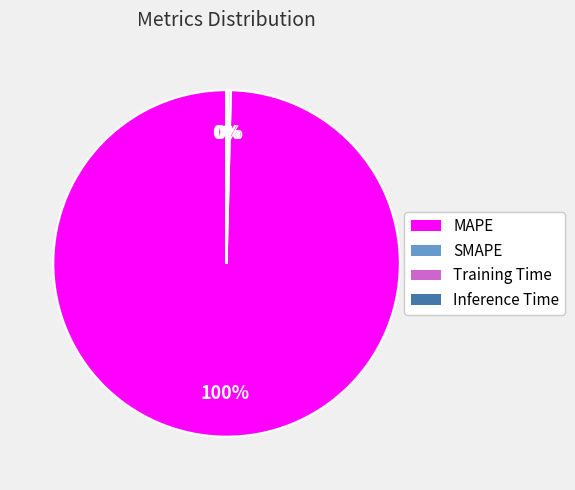

True or false: MAPE accounts for 100% of the total.

True